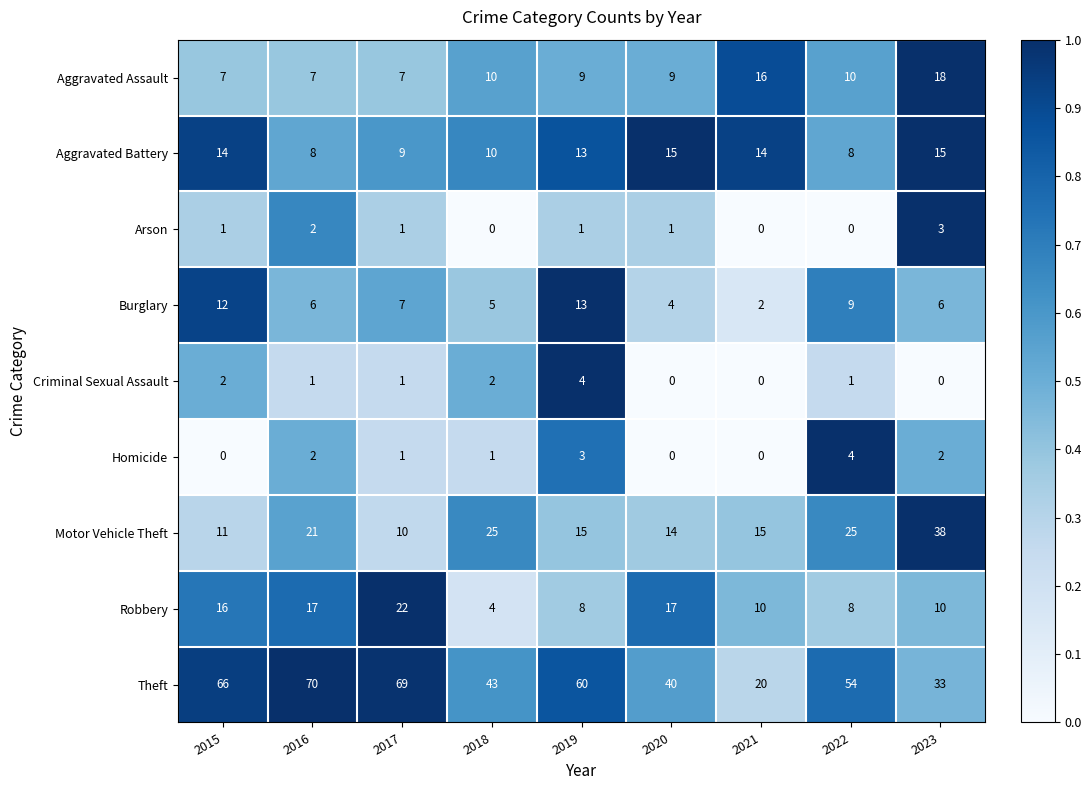

Rank the series at 2023 from lowest to highest value.

Criminal Sexual Assault, Homicide, Arson, Burglary, Robbery, Aggravated Battery, Aggravated Assault, Theft, Motor Vehicle Theft